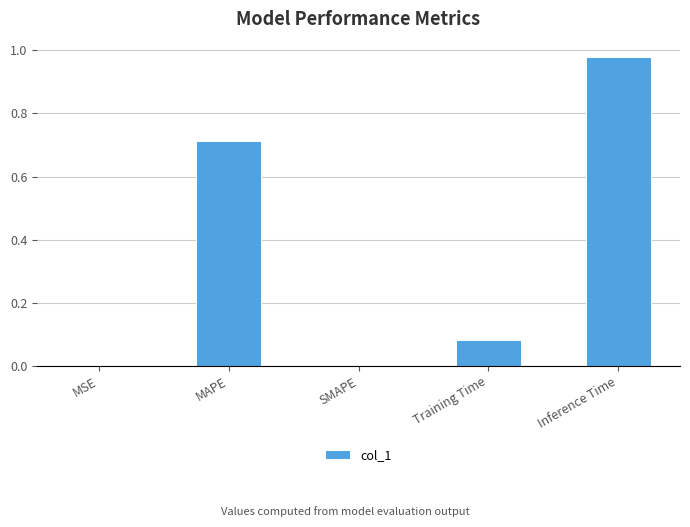

At which category does the chart reach its peak across all series?

Inference Time